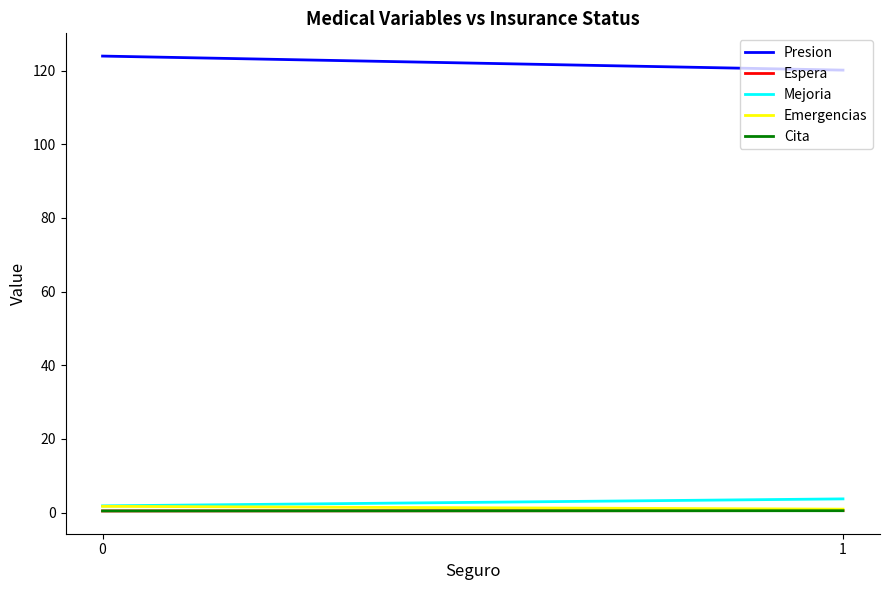

True or false: Espera has a value of 0.5 at 1.

True